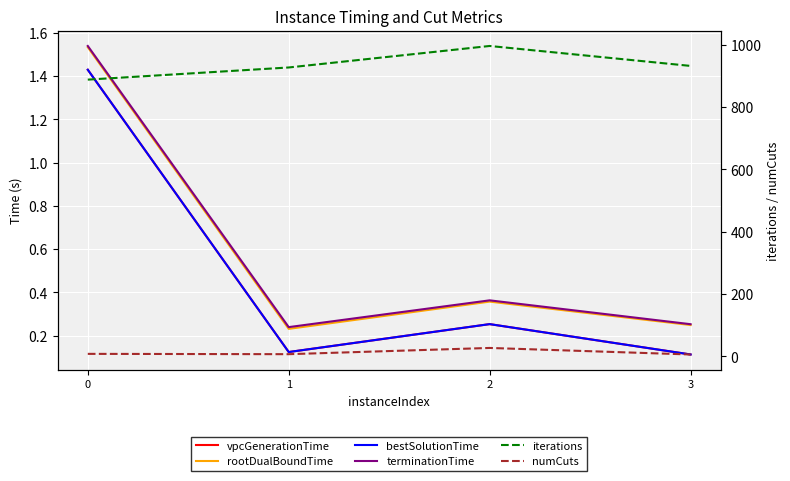

What is the difference between the maximum and second lowest values in the terminationTime series?

1.3